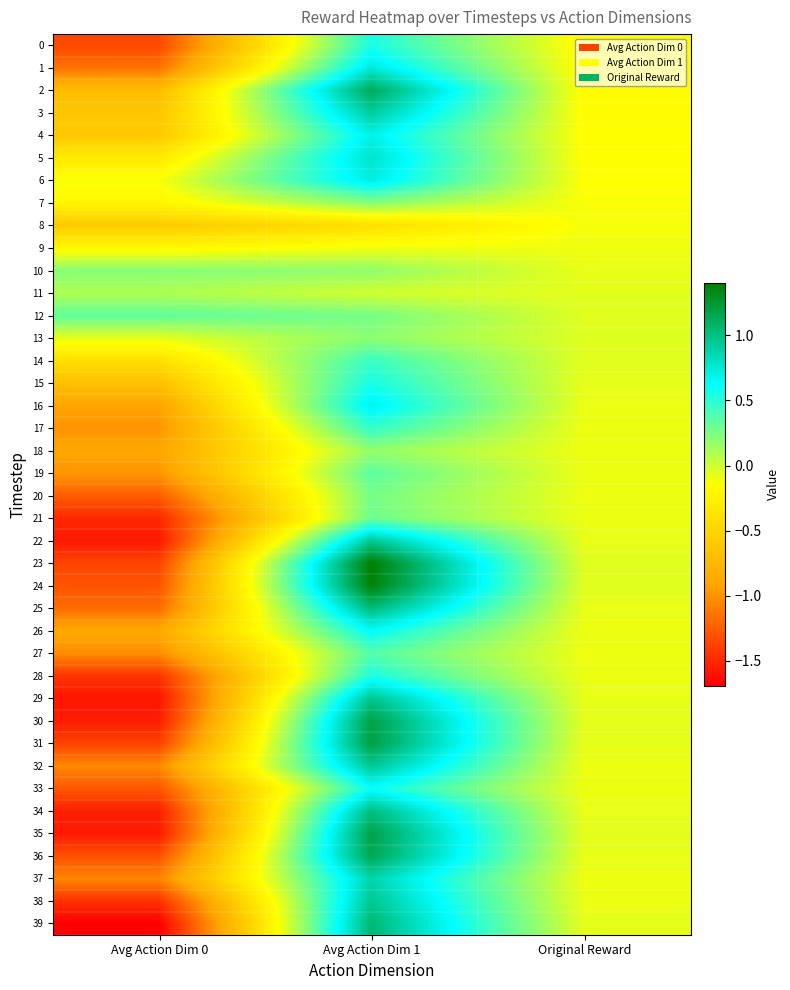

At how many categories does at least one series exceed 0?

2